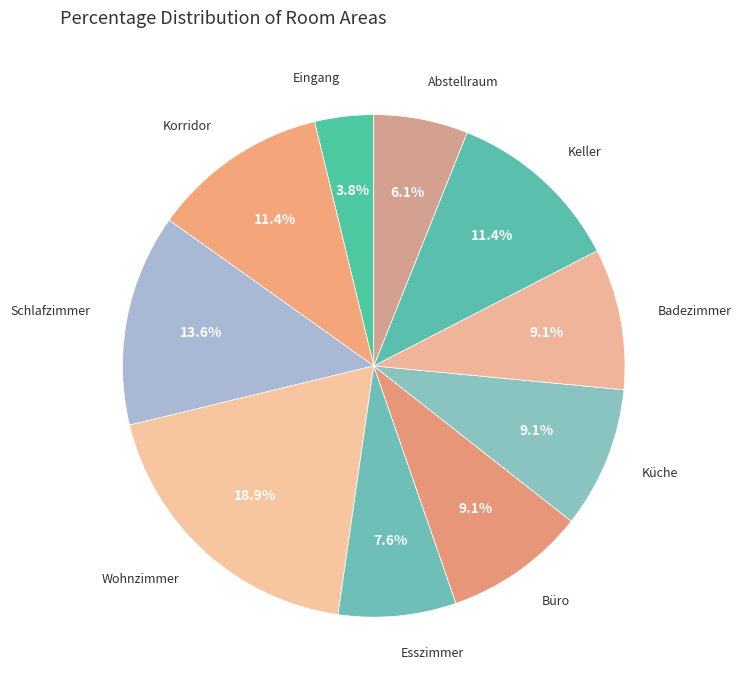

How many segments does this pie chart have?

10